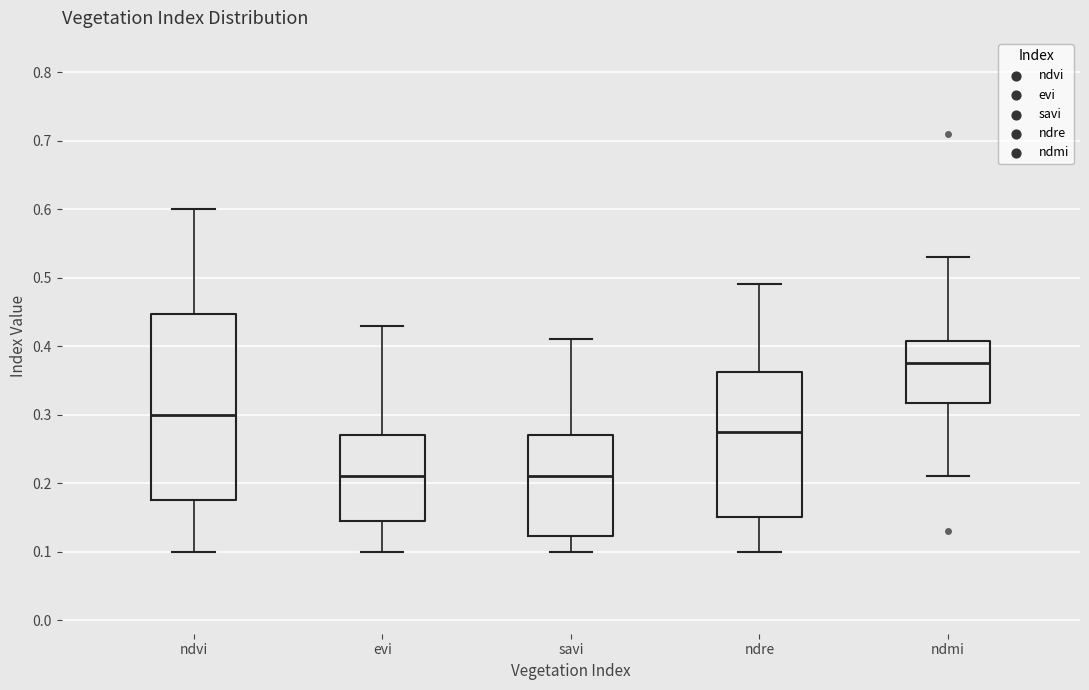

Where is the upper edge of the box for ndmi on the y-axis? The values are not printed on the chart, so give them approximately, as read against the axis.

0.41